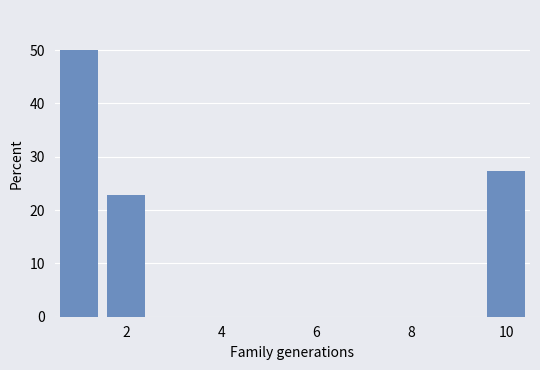

What is the difference between the maximum and minimum values?

27.3